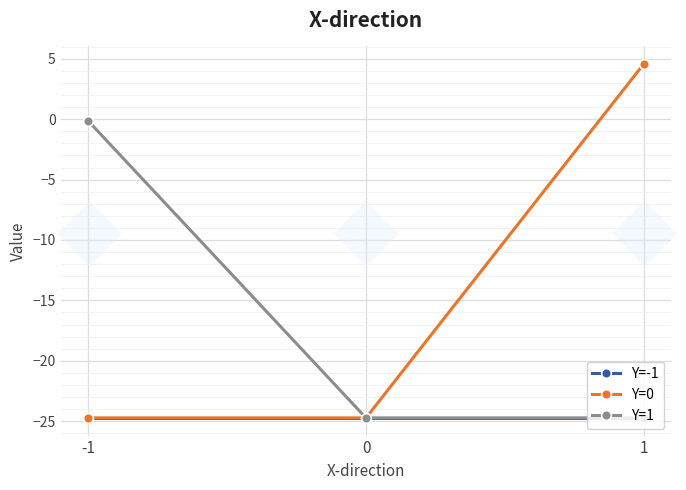

What is the difference between the Y=0 values at 1 and 0?

29.3